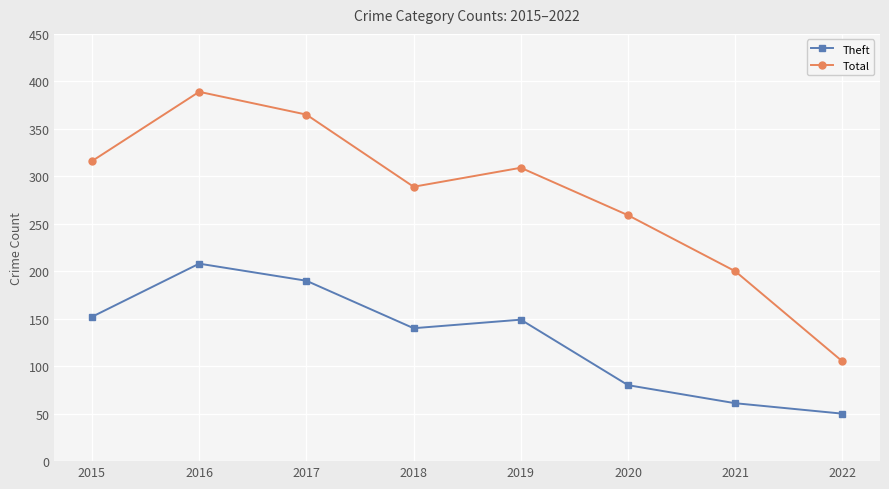

At how many categories does at least one series exceed 164?

7